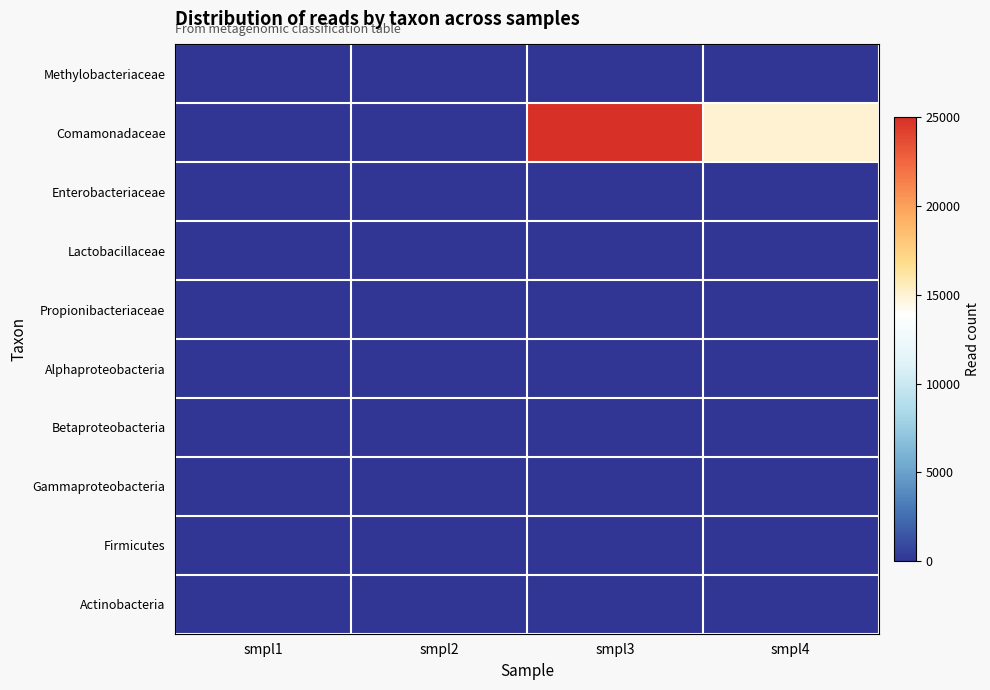

Between smpl4 and smpl1, which is larger?

smpl4